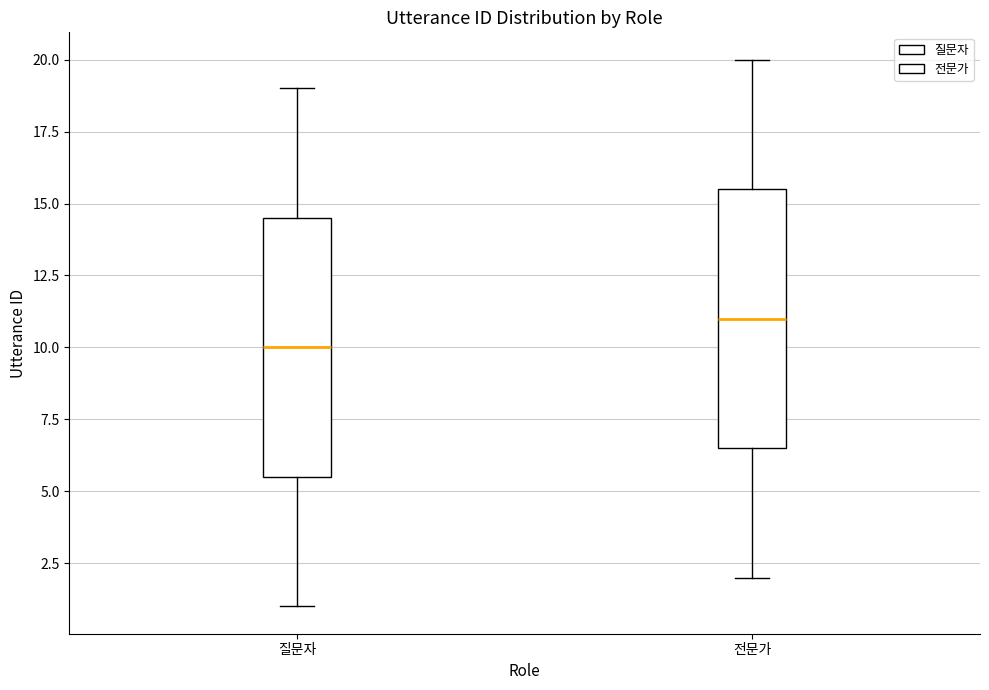

Reading left to right, transcribe this box plot: for each box, give where its median line is, the range the box spans, and where its two whiskers end, as read against the y-axis. The values are not printed on the chart, so give them approximately, as read against the axis.

질문자: median 10.0, box 5.5 to 14.5, whiskers 1.0 to 19.0
전문가: median 11.0, box 6.5 to 15.5, whiskers 2.0 to 20.0